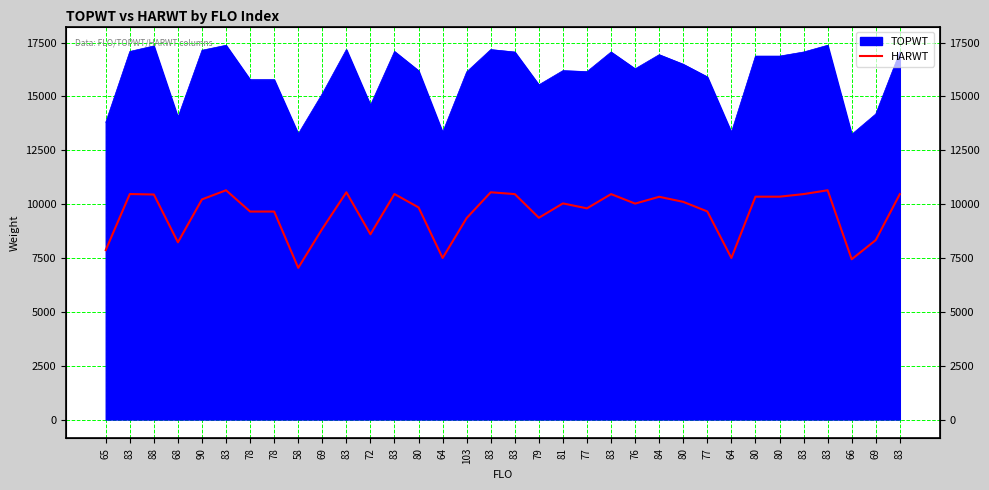

What is the label of the 21st point from the right?

80